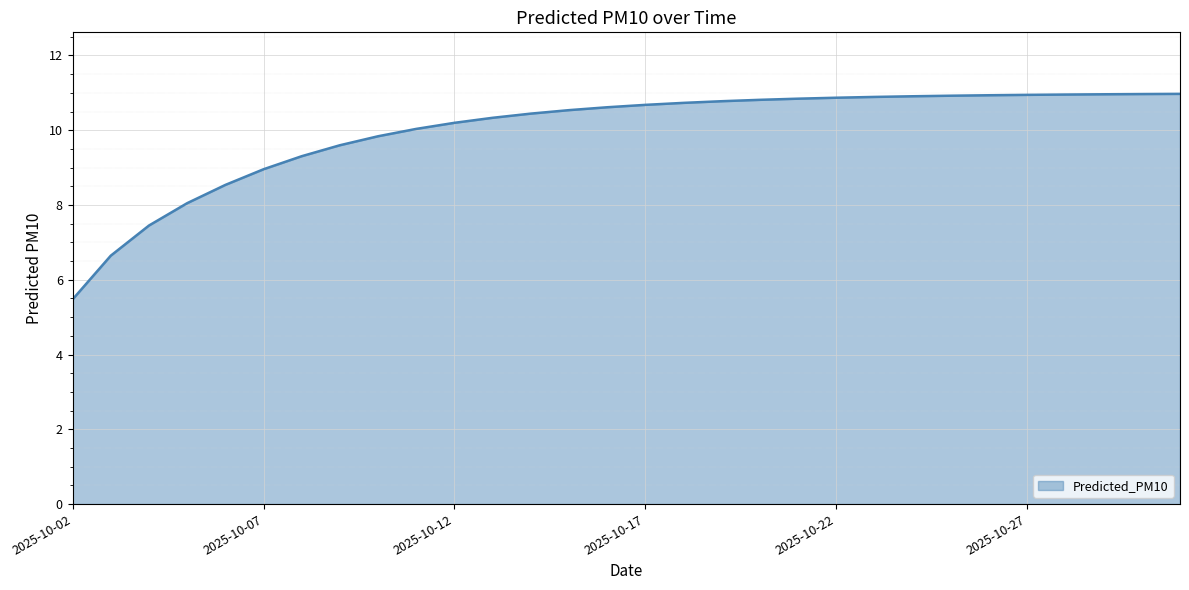

What is the smallest value displayed?

5.5